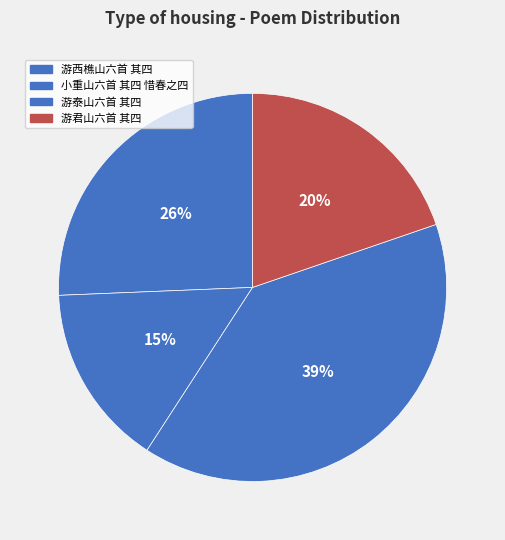

Combined, what portion of the pie is 游泰山六首 其四 and 小重山六首 其四 惜春之四?

54.6%